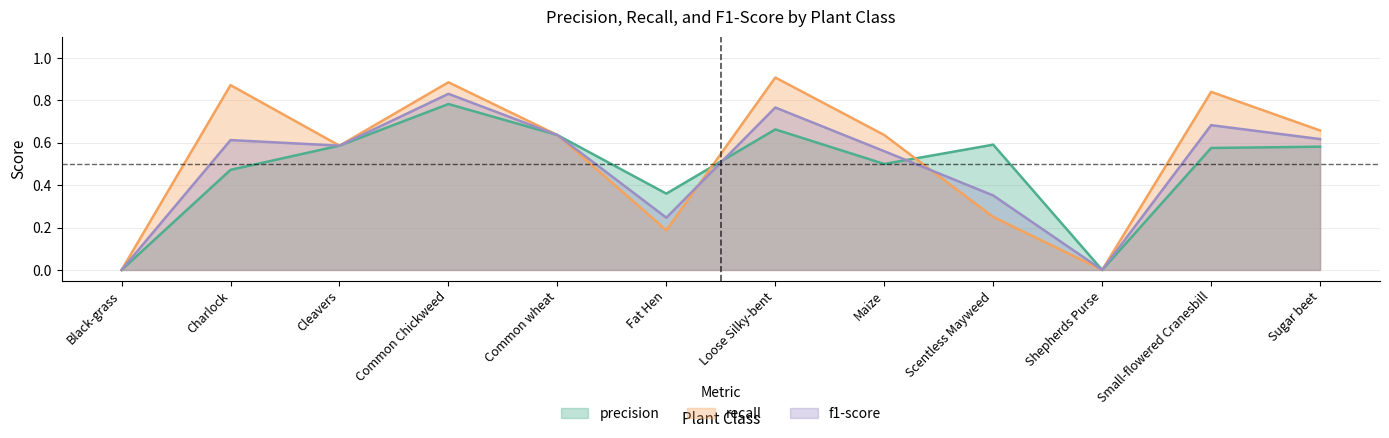

Which series ends up on top after the final intersection of f1-score and recall?

f1-score